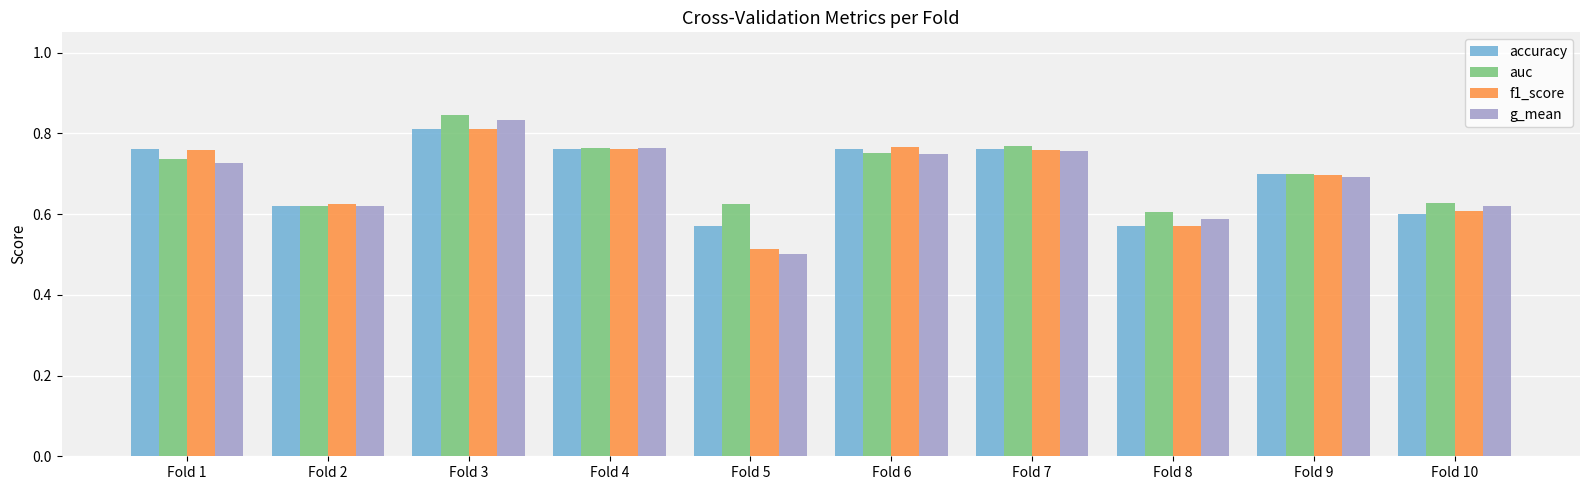

At which label is g_mean closest to 0?

Fold 5